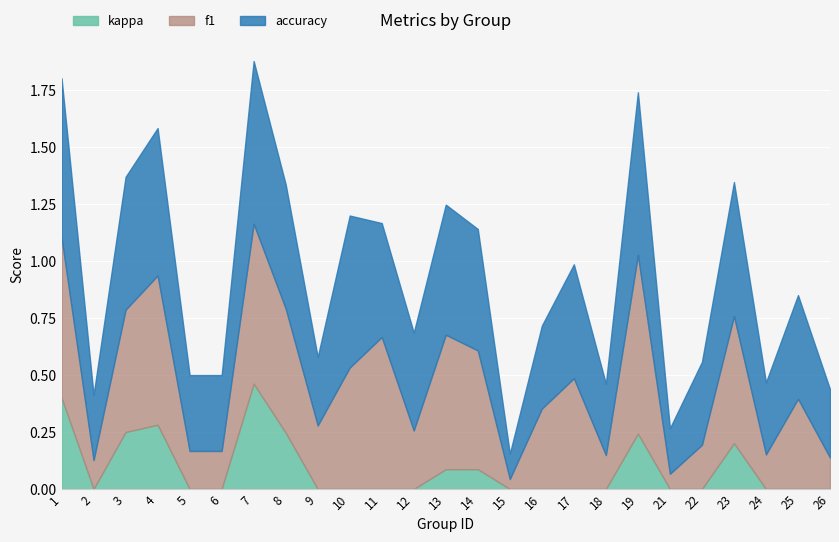

What is the difference between the maximum and minimum values in the kappa series?

0.8